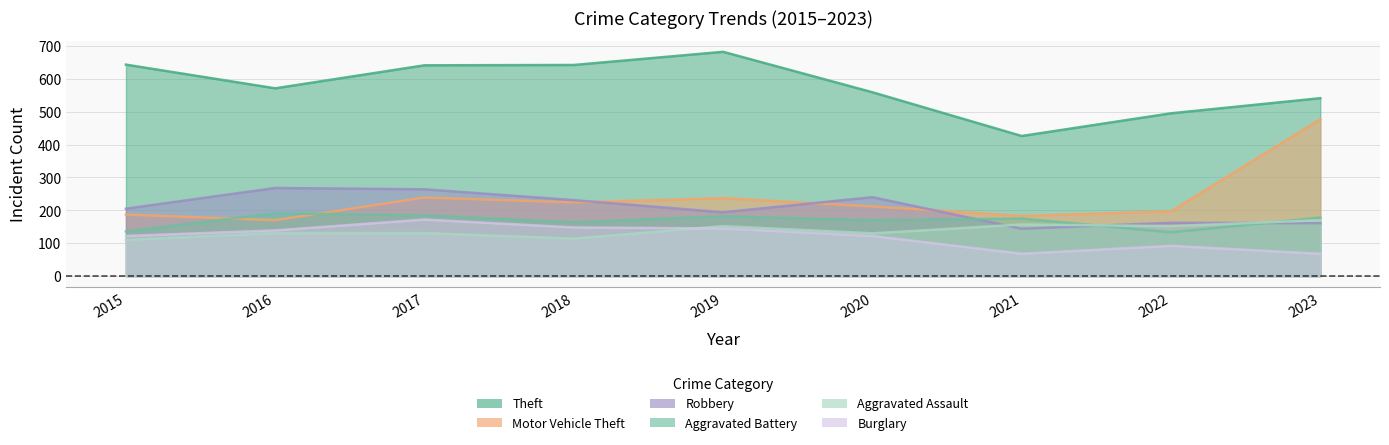

What is the average value of the Burglary series?

120